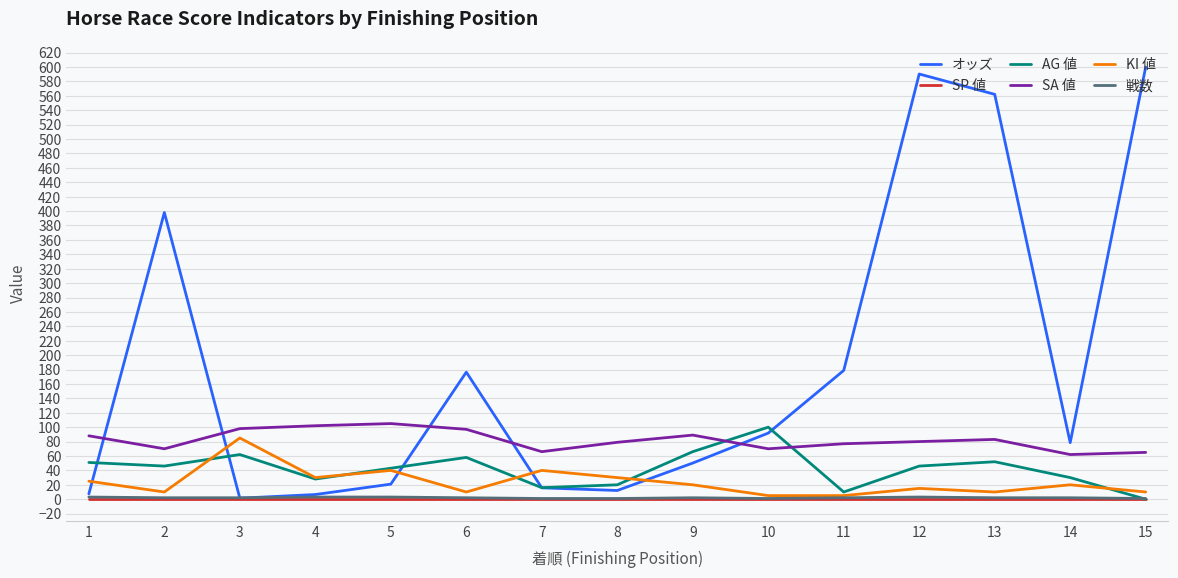

The オッズ series shows 78.5 at 14. True or false?

True